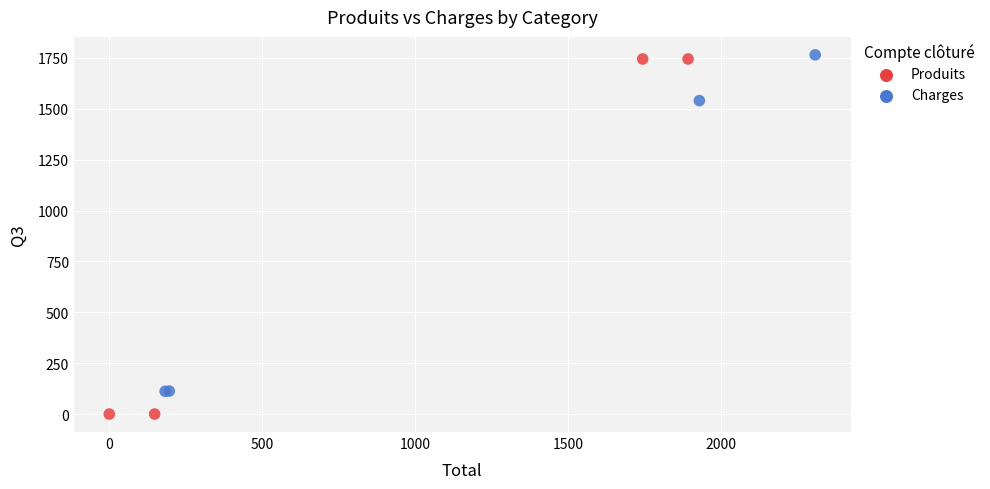

Which series contains the lowest Y value?

Produits